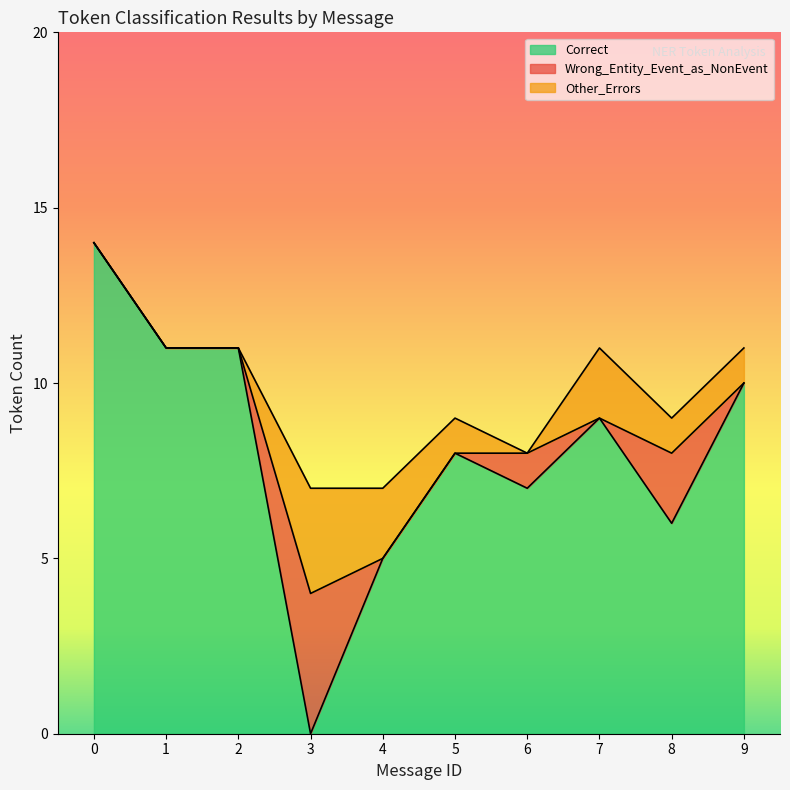

Is it true that Wrong_Entity_Event_as_NonEvent equals -2 at 4?

False